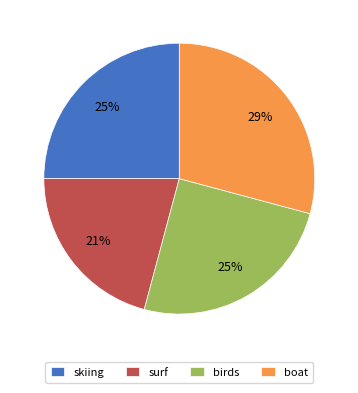

Is the sum of skiing and surf greater than half?

No